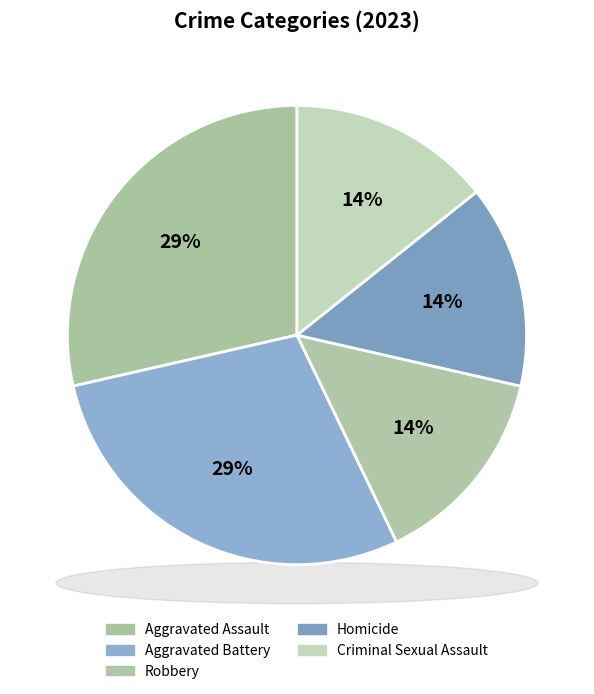

Is the sum of Criminal Sexual Assault and Aggravated Assault greater than half?

No